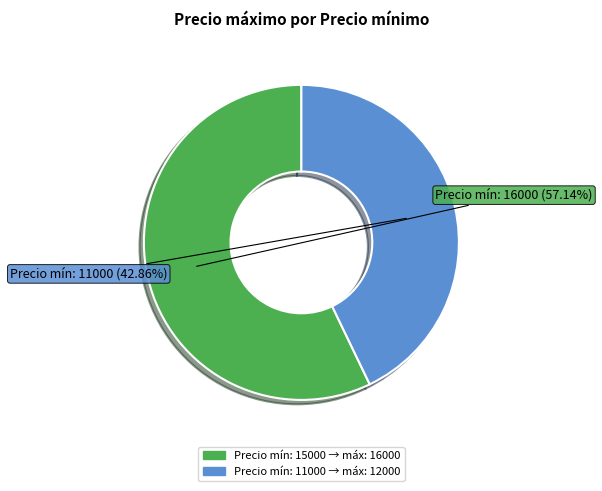

Does any single category account for the majority?

Yes